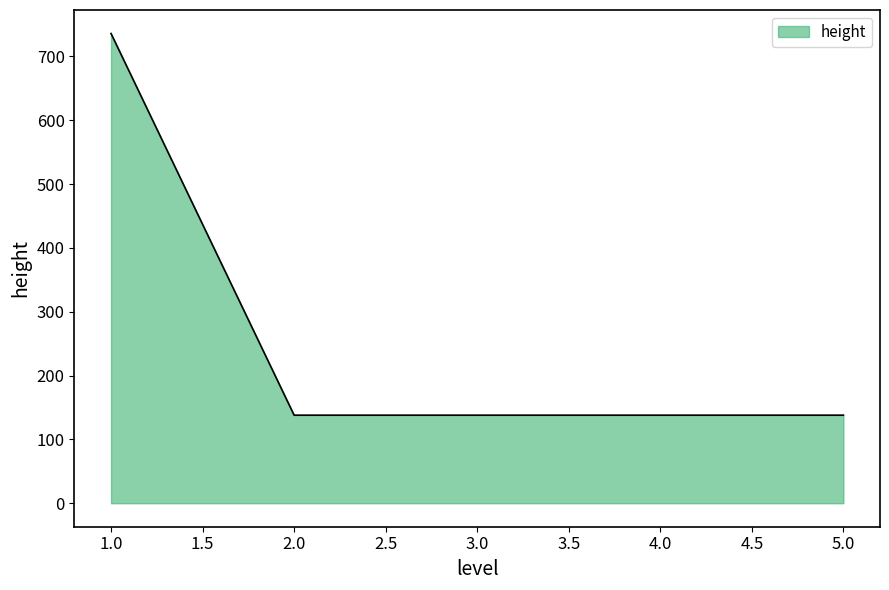

How many distinct data groups are displayed?

1